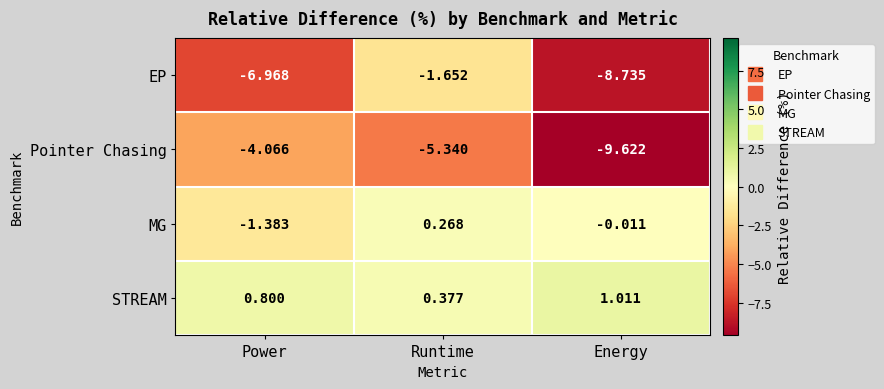

Is the value of MG at Energy greater than the value of EP at Runtime?

Yes